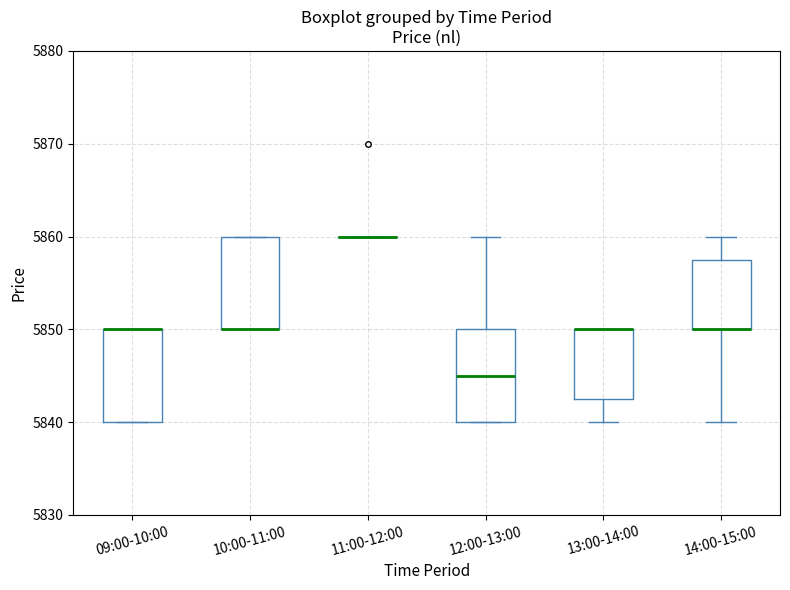

Reading left to right, transcribe this box plot: for each box, give where its median line is, the range the box spans, and where its two whiskers end, as read against the y-axis. The values are not printed on the chart, so give them approximately, as read against the axis.

09:00-10:00: median 5850 (drawn on the box's upper edge), box 5840 to 5850, whiskers 5840 to 5850
10:00-11:00: median 5850 (drawn on the box's lower edge), box 5850 to 5860, whiskers 5850 to 5860
11:00-12:00: box collapsed to a line at 5860, whiskers 5860 to 5860
12:00-13:00: median 5845, box 5840 to 5850, whiskers 5840 to 5860
13:00-14:00: median 5850 (drawn on the box's upper edge), box 5843 to 5850, whiskers 5840 to 5850
14:00-15:00: median 5850 (drawn on the box's lower edge), box 5850 to 5858, whiskers 5840 to 5860